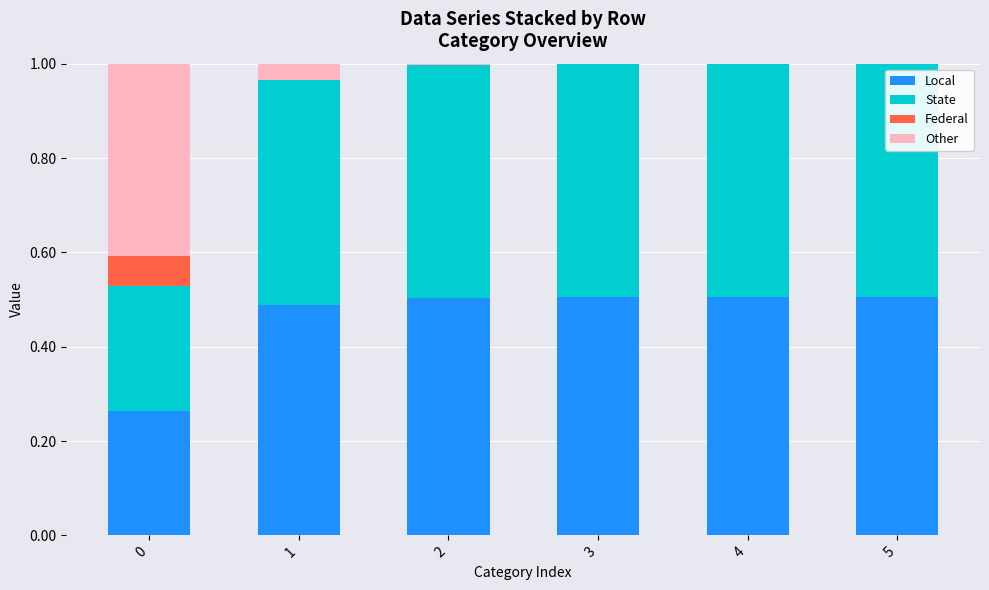

What is the total value across all series at 4?

1.0